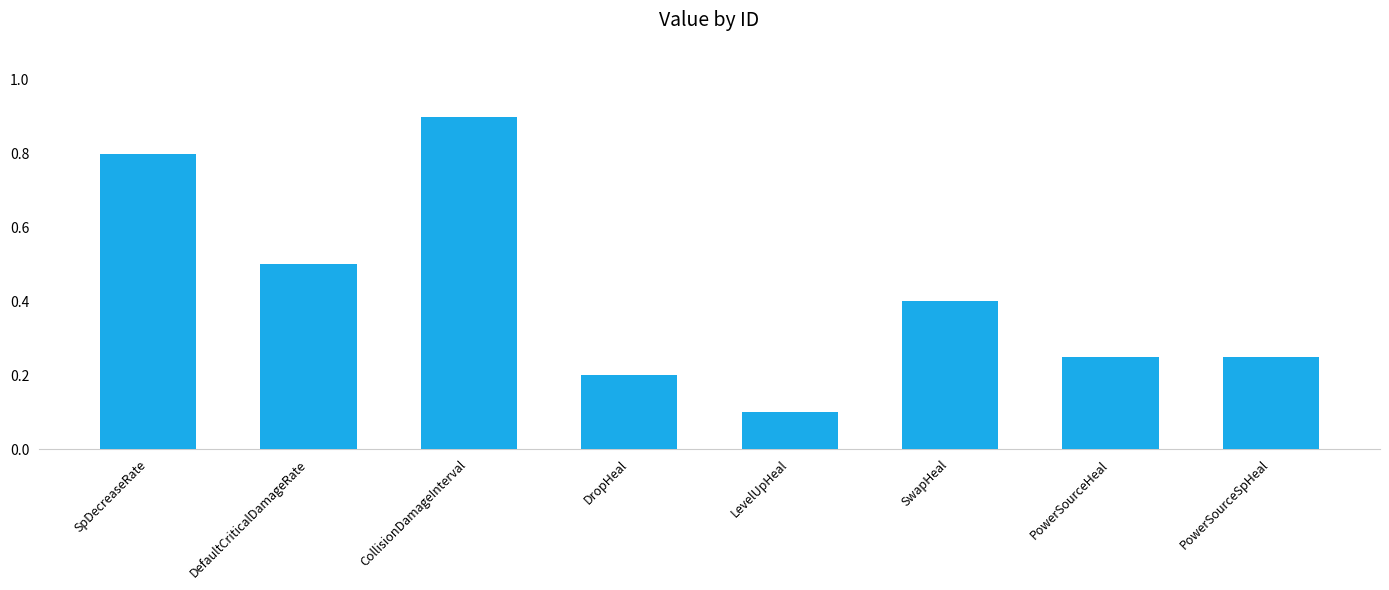

What is the label of the 8th bar from the left?

PowerSourceSpHeal